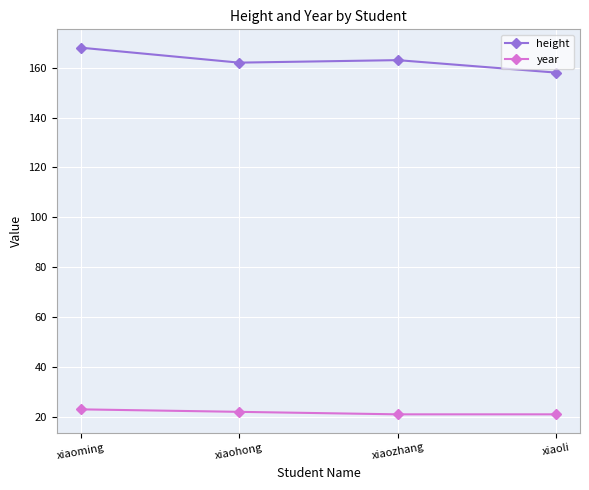

What is the minimum value for height?

158